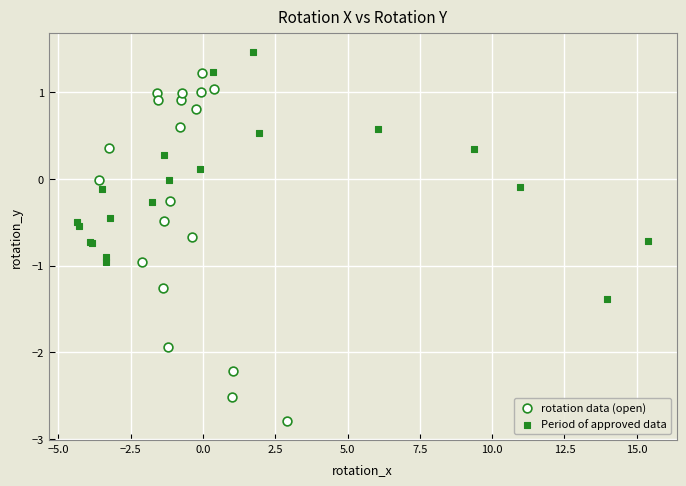

What are all the series names shown in the legend?

rotation data (open), Period of approved data